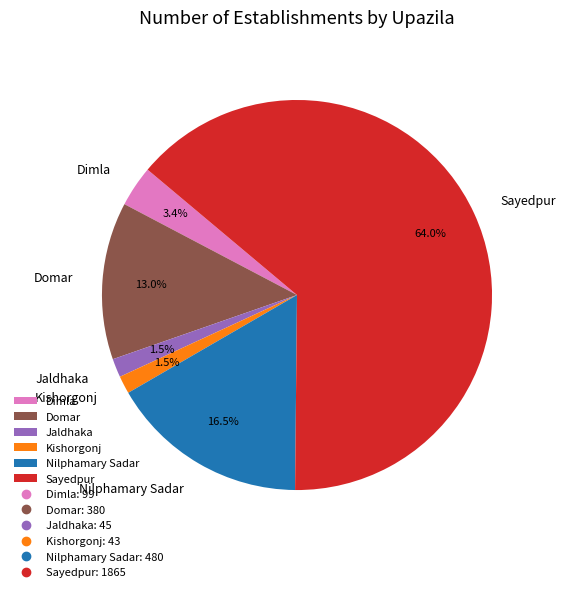

Between Sayedpur and Domar, which is larger?

Sayedpur